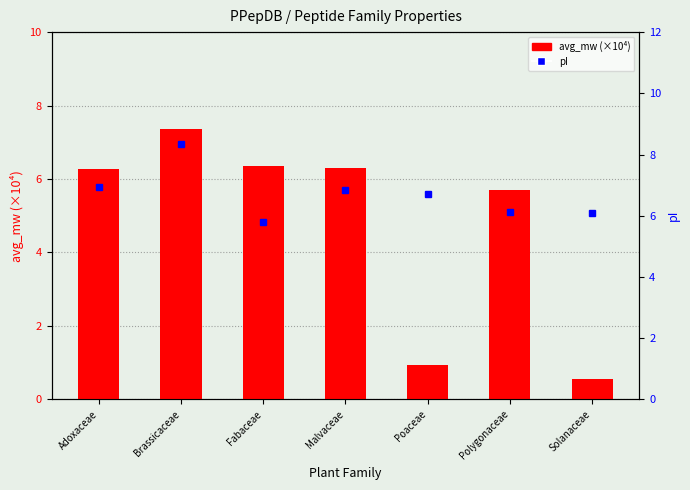

At Fabaceae, list the series in order from largest to smallest.

avg_mw (×10⁴), pI